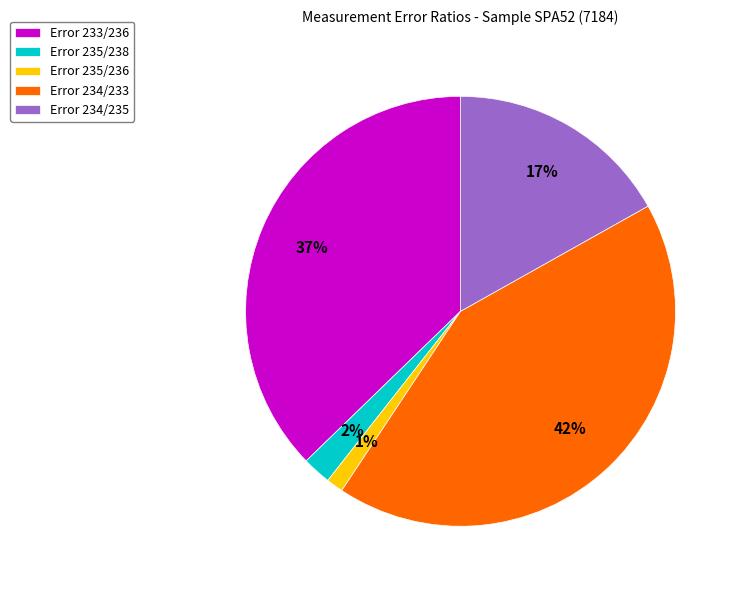

What percentage is the Error 233/236 slice, to the nearest percent?

37%